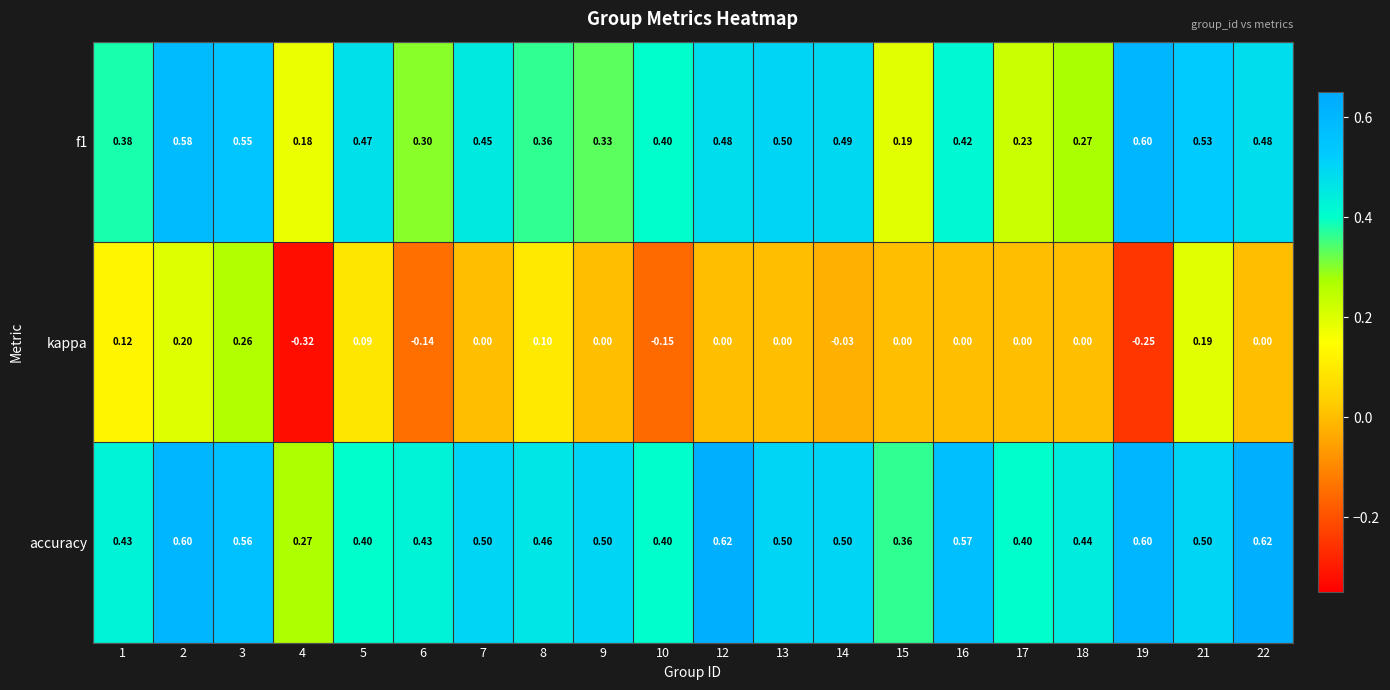

Is the value of accuracy at 2 greater than the value of kappa at 4?

Yes